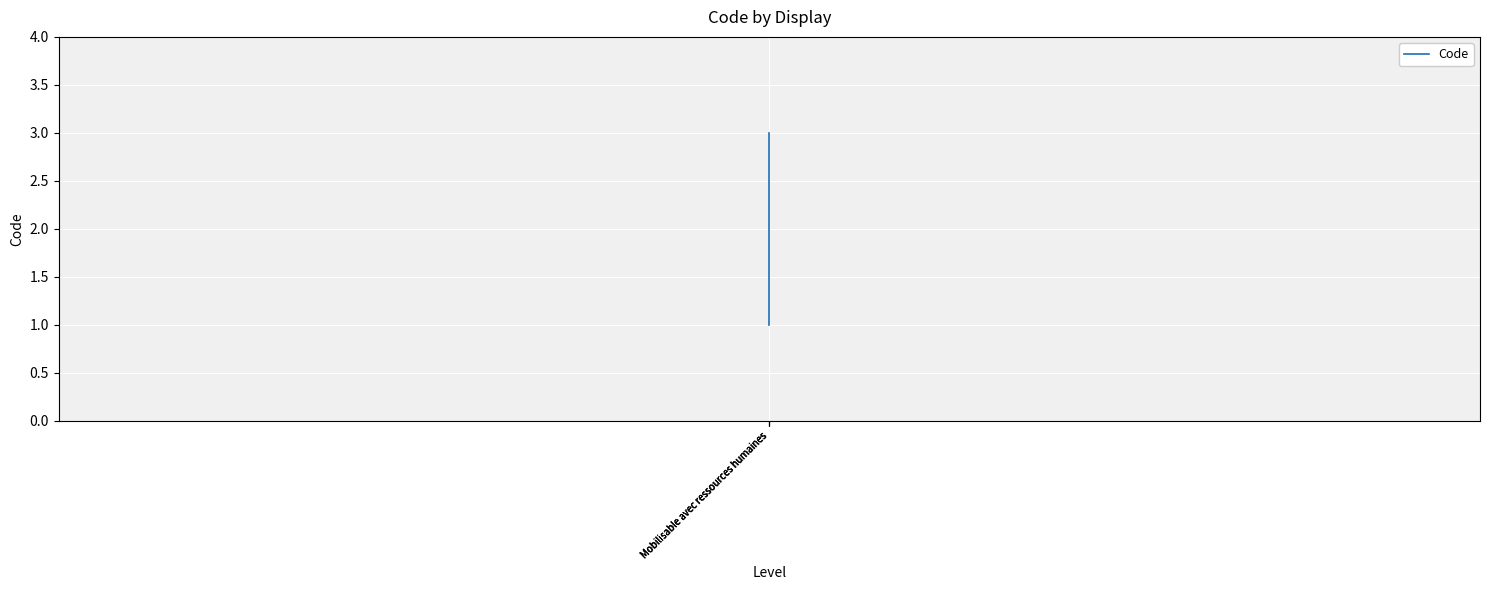

How many values are below 2?

1